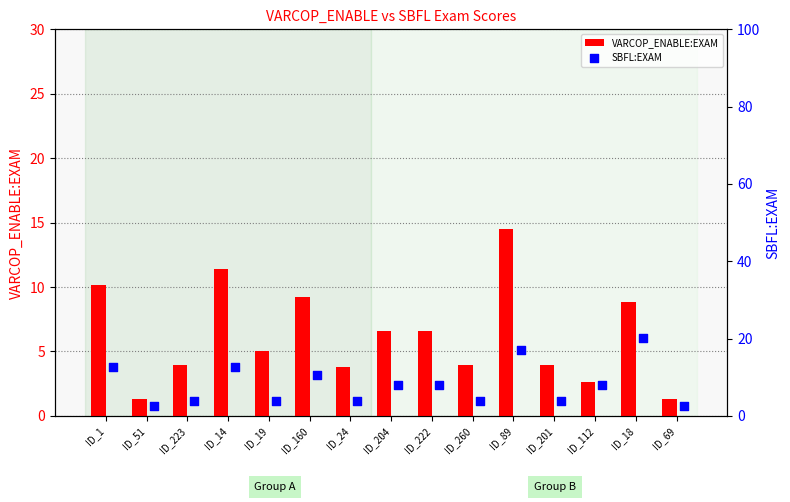

What are all the series names shown in the legend?

VARCOP_ENABLE:EXAM, SBFL:EXAM